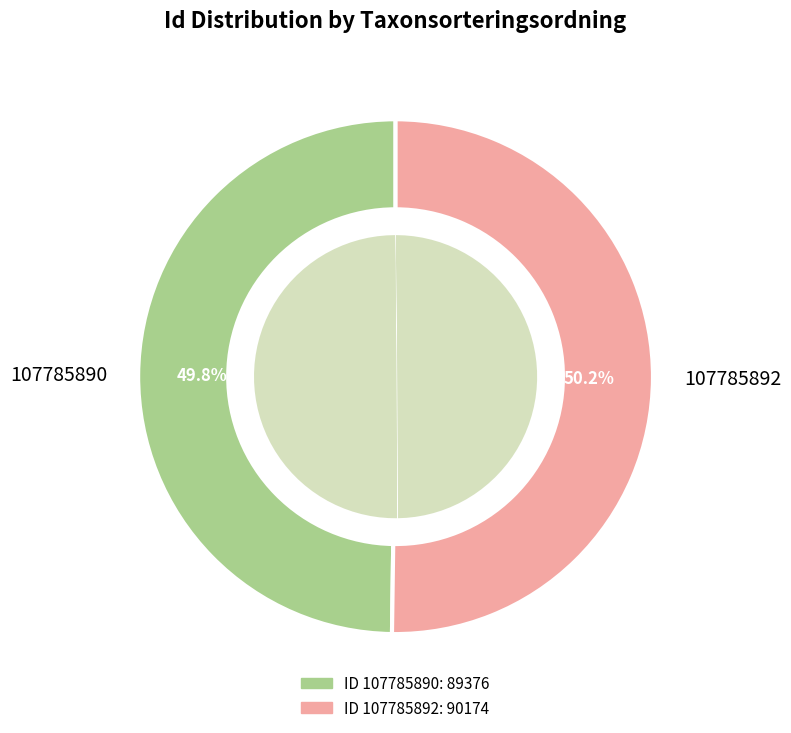

True or false: 107785892 accounts for 61% of the total.

False